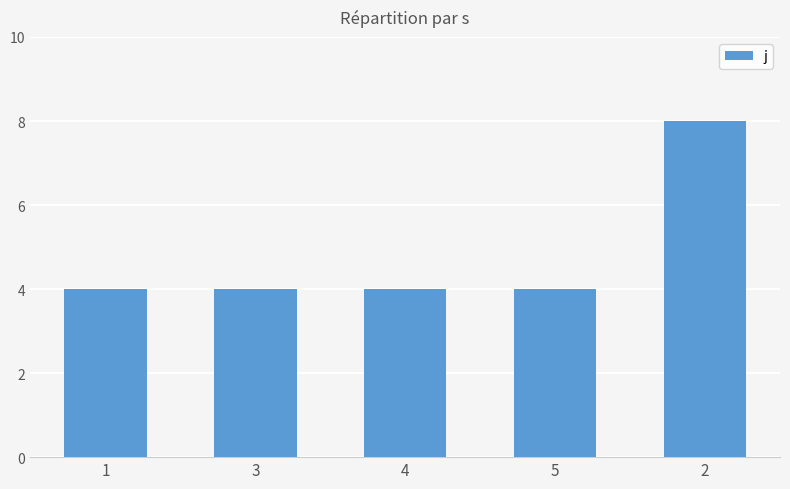

What is the sum of the values at 5 and 4?

8